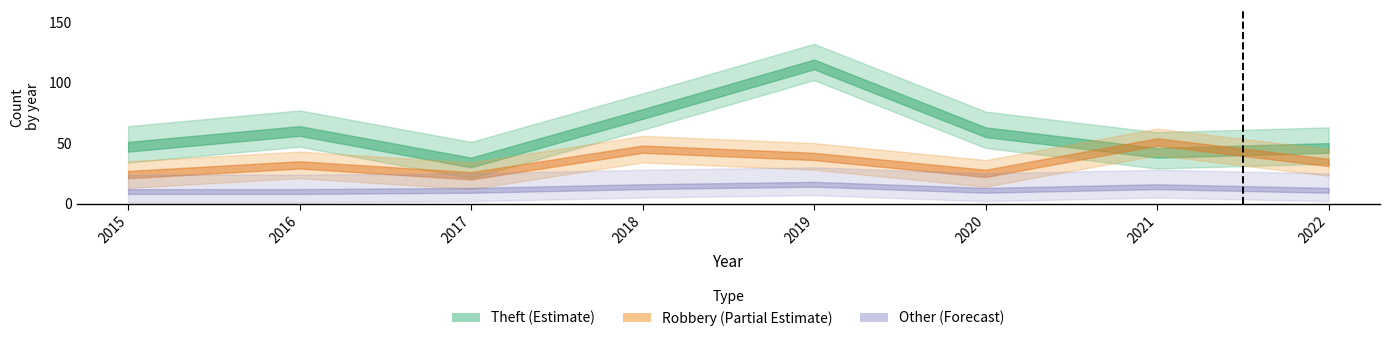

True or false: Aggravated Battery and Robbery intersect in this chart.

False